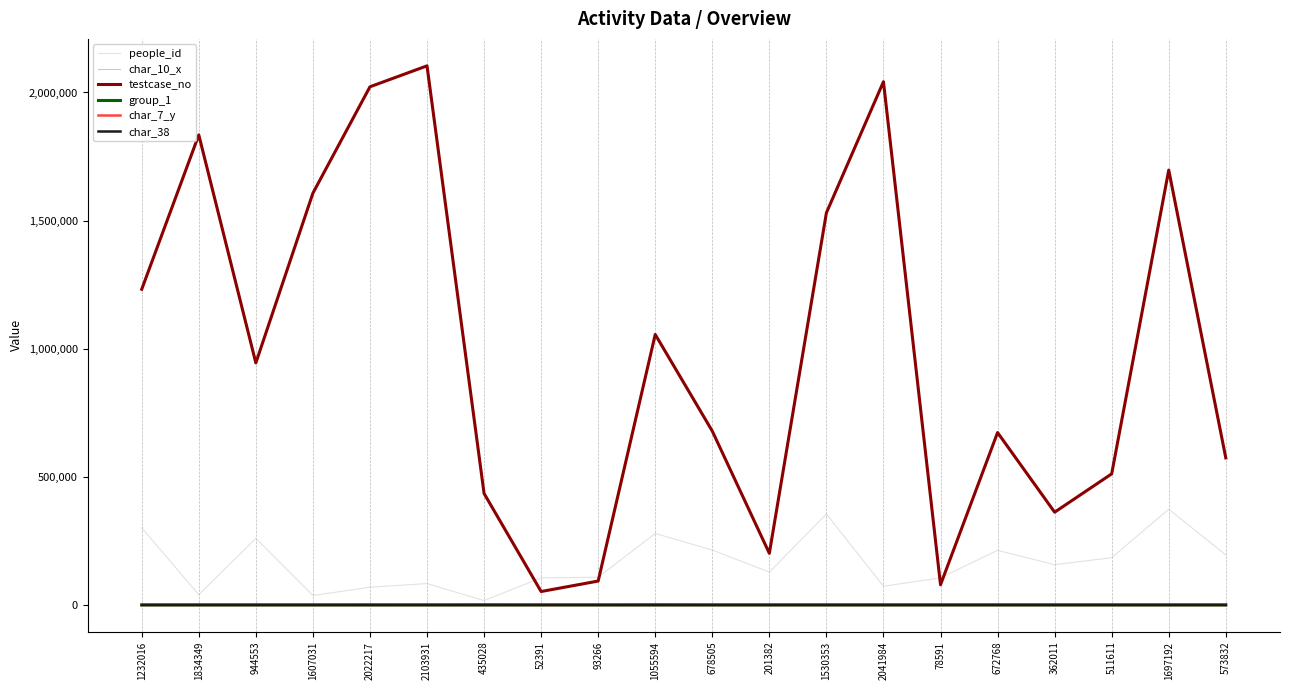

Is it true that char_38 equals 1 at 1055594?

True